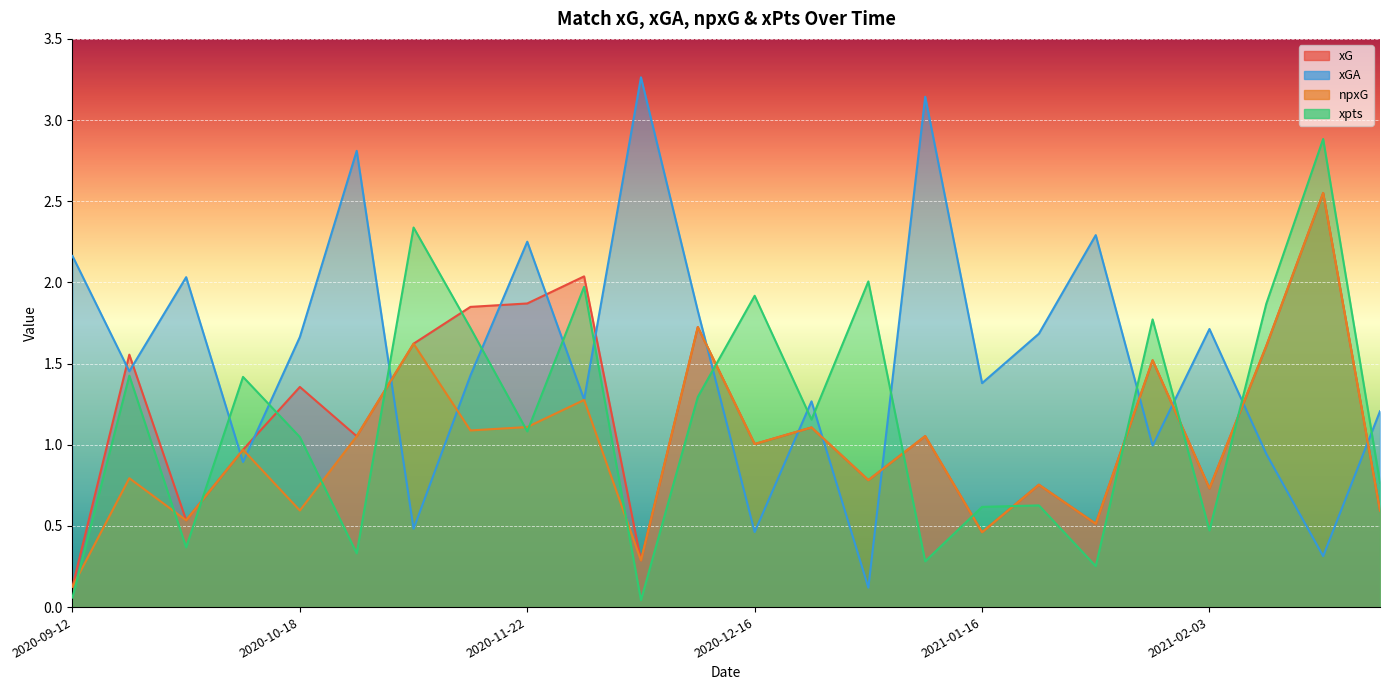

Reading right to left, what are all the values shown in this chart?

xG: 2021-02-17=0.6	2021-02-14=2.6	2021-02-06=1.6	2021-02-03=0.7	2021-01-30=1.5	2021-01-27=0.5	2021-01-20=0.8	2021-01-16=0.5	2021-01-13=1.1	2020-12-26=0.8	2020-12-19=1.1	2020-12-16=1.0	2020-12-13=1.7	2020-12-05=0.3	2020-11-30=2.0	2020-11-22=1.9	2020-11-07=1.8	2020-11-02=1.6	2020-10-24=1.1	2020-10-18=1.4	2020-10-04=1.0	2020-09-28=0.5	2020-09-19=1.6	2020-09-12=0.1
xGA: 2021-02-17=1.2	2021-02-14=0.3	2021-02-06=0.9	2021-02-03=1.7	2021-01-30=1.0	2021-01-27=2.3	2021-01-20=1.7	2021-01-16=1.4	2021-01-13=3.1	2020-12-26=0.1	2020-12-19=1.3	2020-12-16=0.5	2020-12-13=1.8	2020-12-05=3.3	2020-11-30=1.3	2020-11-22=2.3	2020-11-07=1.4	2020-11-02=0.5	2020-10-24=2.8	2020-10-18=1.7	2020-10-04=0.9	2020-09-28=2.0	2020-09-19=1.5	2020-09-12=2.2
npxG: 2021-02-17=0.6	2021-02-14=2.6	2021-02-06=1.6	2021-02-03=0.7	2021-01-30=1.5	2021-01-27=0.5	2021-01-20=0.8	2021-01-16=0.5	2021-01-13=1.1	2020-12-26=0.8	2020-12-19=1.1	2020-12-16=1.0	2020-12-13=1.7	2020-12-05=0.3	2020-11-30=1.3	2020-11-22=1.1	2020-11-07=1.1	2020-11-02=1.6	2020-10-24=1.1	2020-10-18=0.6	2020-10-04=1.0	2020-09-28=0.5	2020-09-19=0.8	2020-09-12=0.1
xpts: 2021-02-17=0.8	2021-02-14=2.9	2021-02-06=1.9	2021-02-03=0.5	2021-01-30=1.8	2021-01-27=0.3	2021-01-20=0.6	2021-01-16=0.6	2021-01-13=0.3	2020-12-26=2.0	2020-12-19=1.2	2020-12-16=1.9	2020-12-13=1.3	2020-12-05=0.0	2020-11-30=2.0	2020-11-22=1.1	2020-11-07=1.7	2020-11-02=2.3	2020-10-24=0.3	2020-10-18=1.0	2020-10-04=1.4	2020-09-28=0.4	2020-09-19=1.4	2020-09-12=0.1